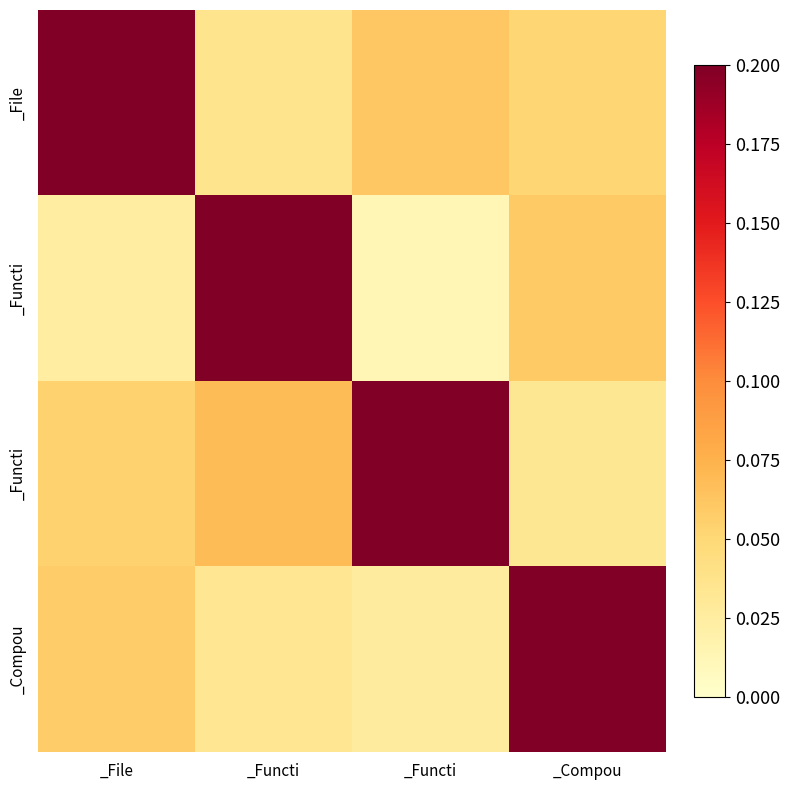

What is the total value across all series at _Functi?

0.3